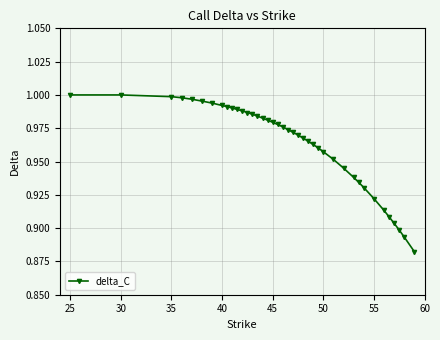

What is the sum of all values?

38.5